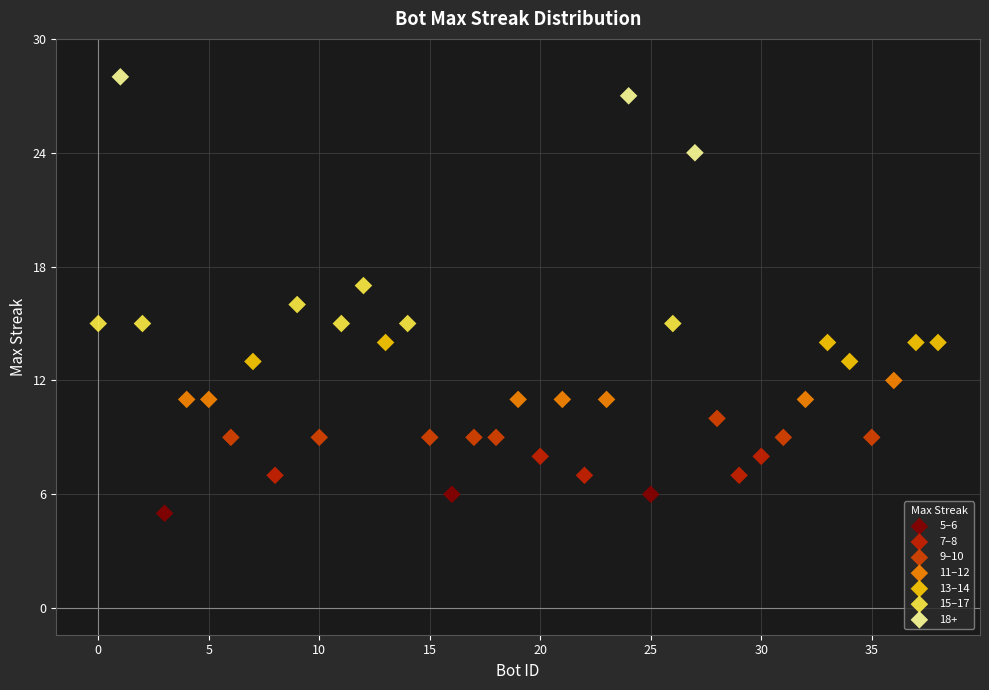

Which series has the largest Y range (max minus min)?

18+